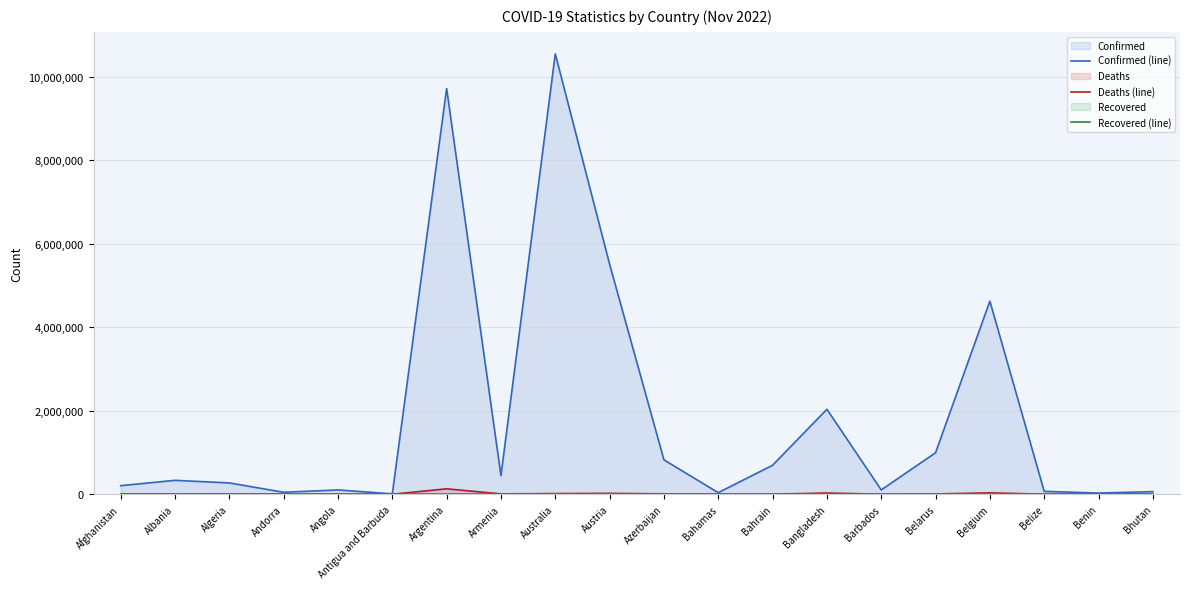

Between Antigua and Barbuda and Bhutan, which is larger?

Bhutan